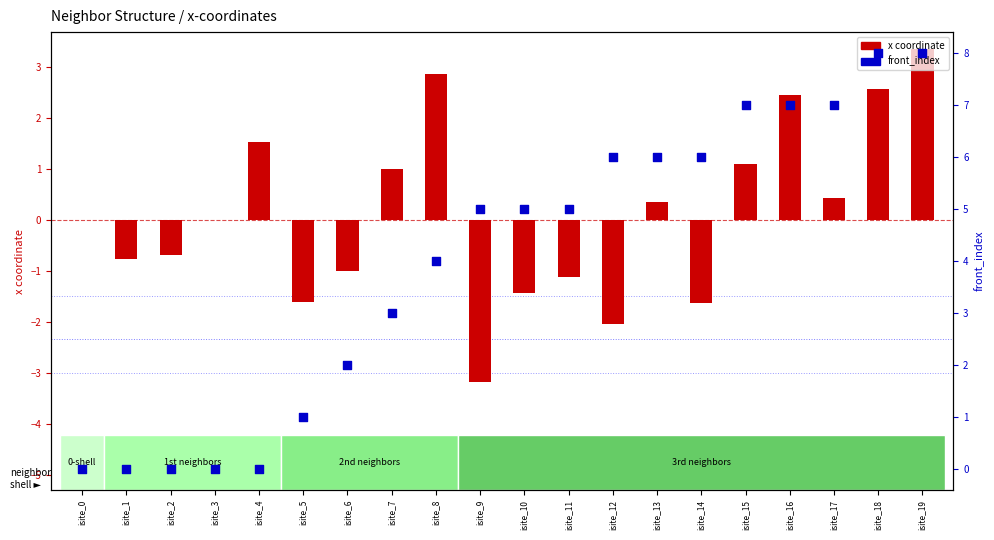

What are all the series names shown in the legend?

x coordinate, front_index